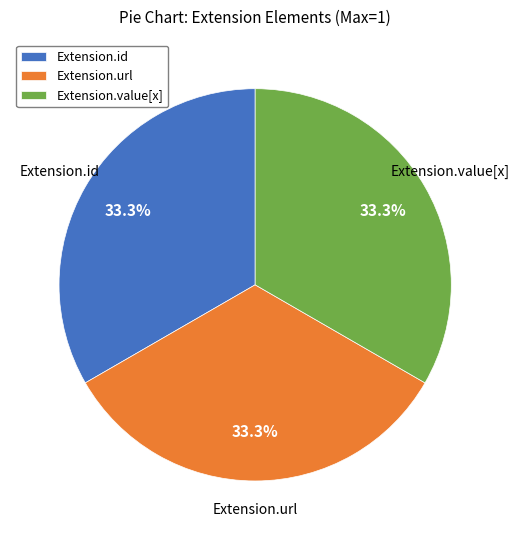

Combined, do Extension.id and Extension.url account for over 50%?

Yes